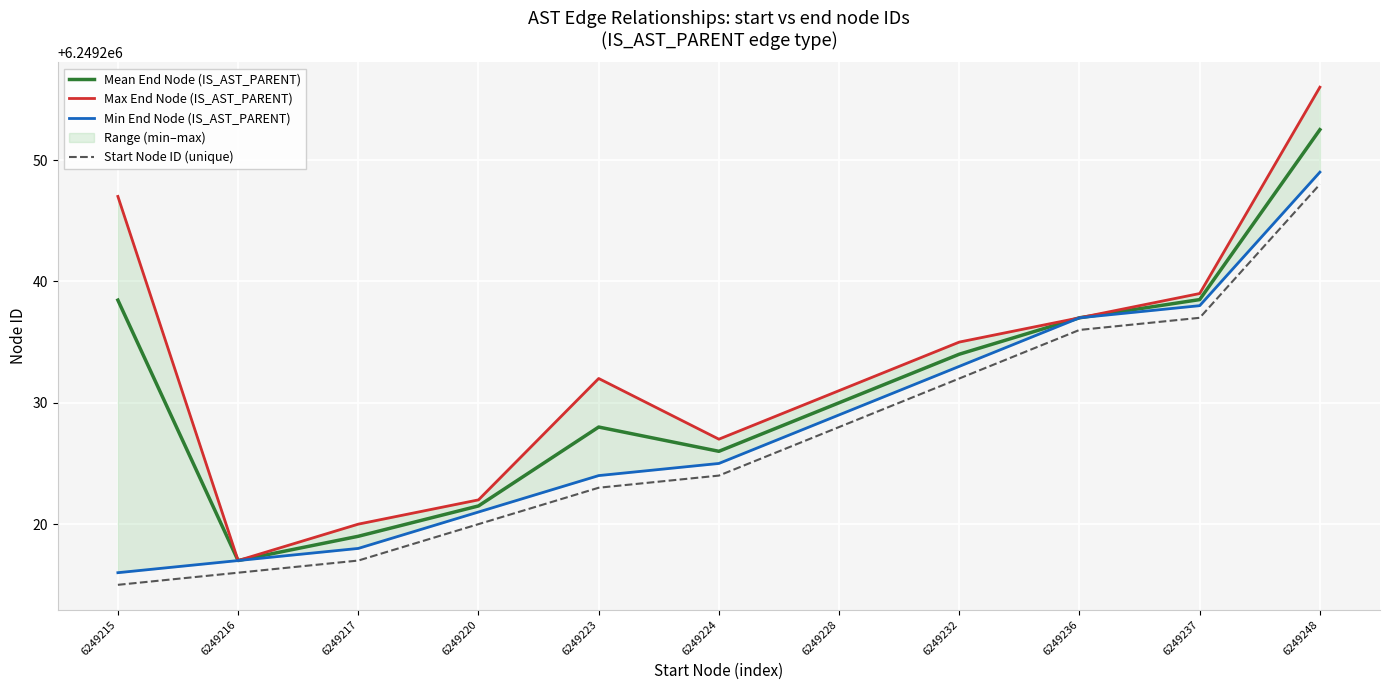

What is the spread (max minus min) of values at 6249217?

3.0